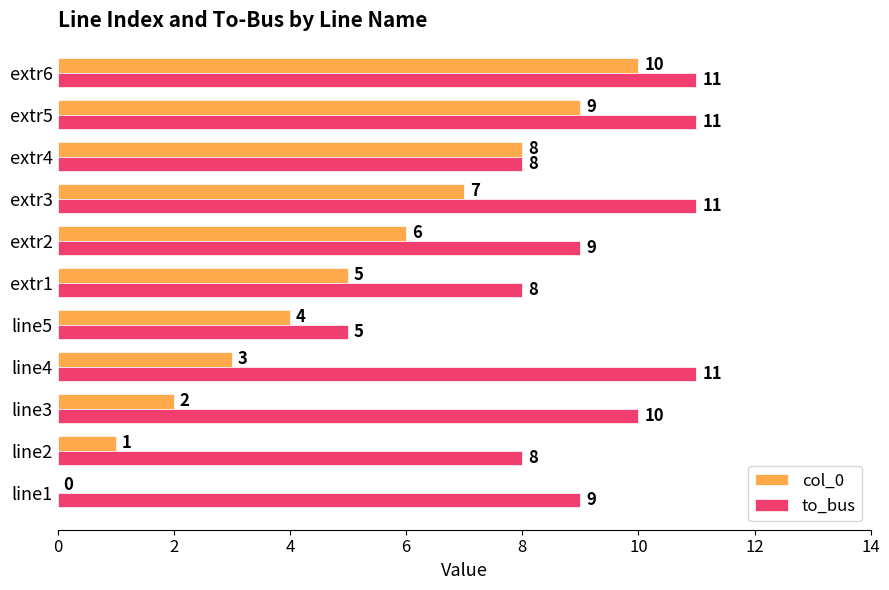

Which series has the largest total across all categories?

to_bus